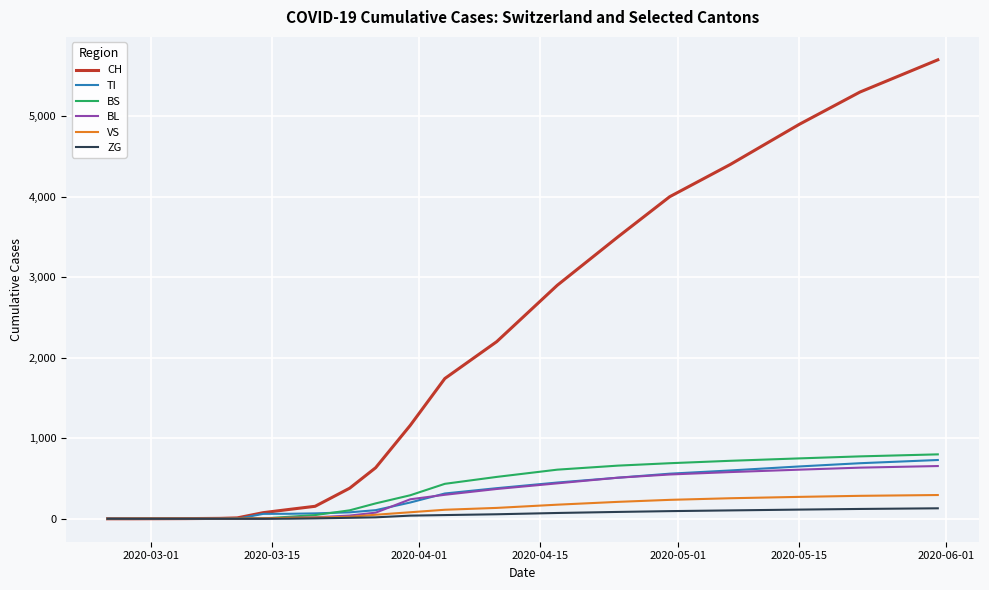

Which series has the largest range (max minus min)?

CH